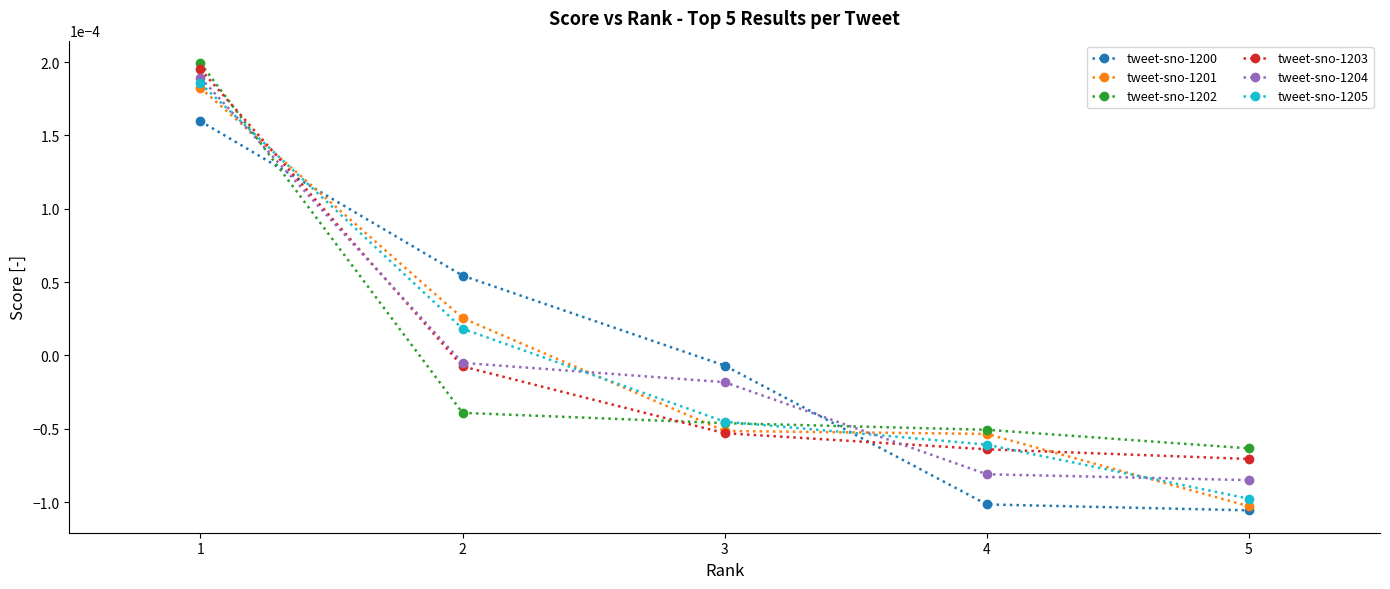

Which series has the largest range (max minus min)?

tweet-sno-1201